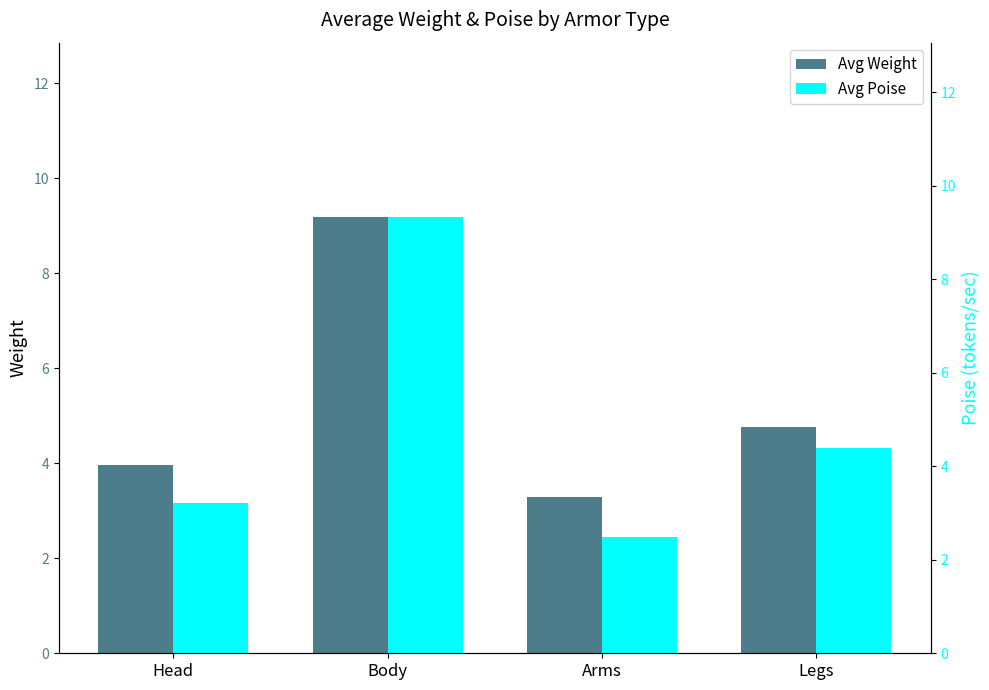

Which series has the largest range (max minus min)?

Avg Poise